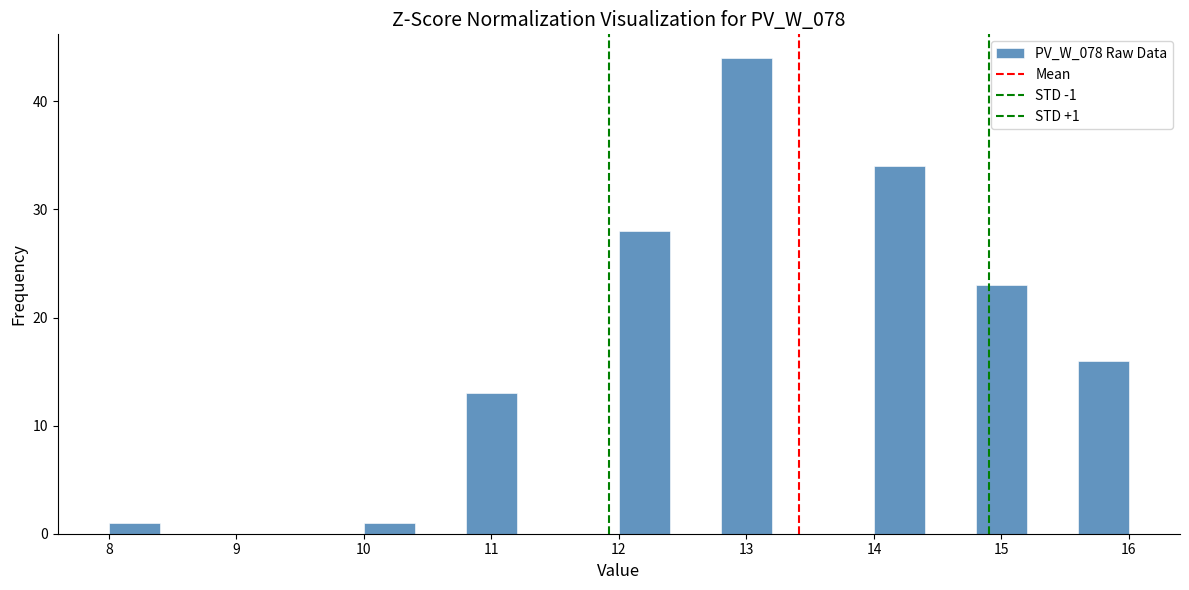

Over which range of the x-axis is the bar tallest?

12.8 to 13.2